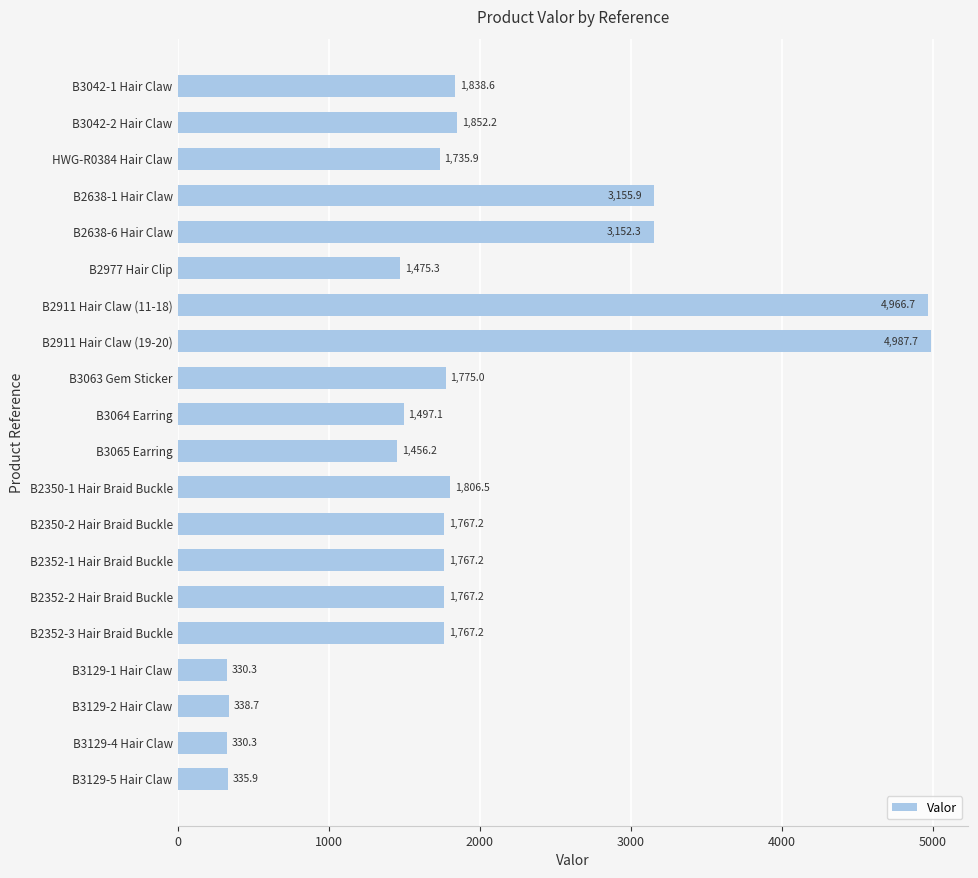

At which label is the value closest to 2658?

B2638-6 Hair Claw